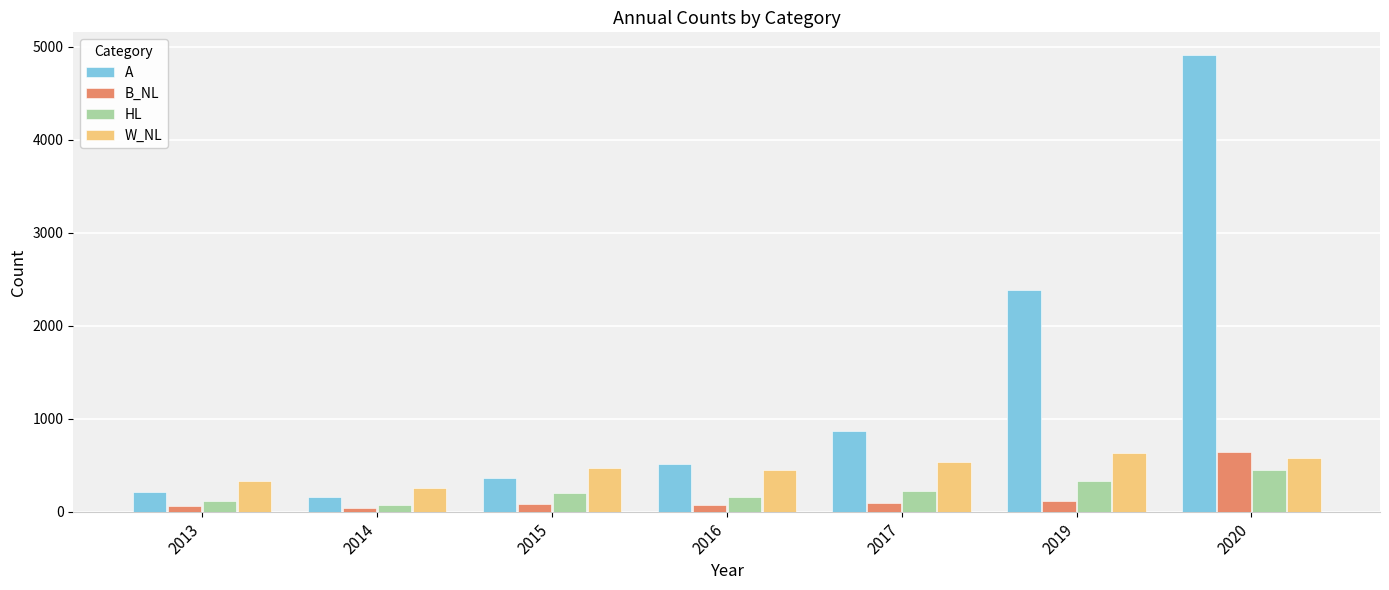

The A series shows 366 at 2015. True or false?

True